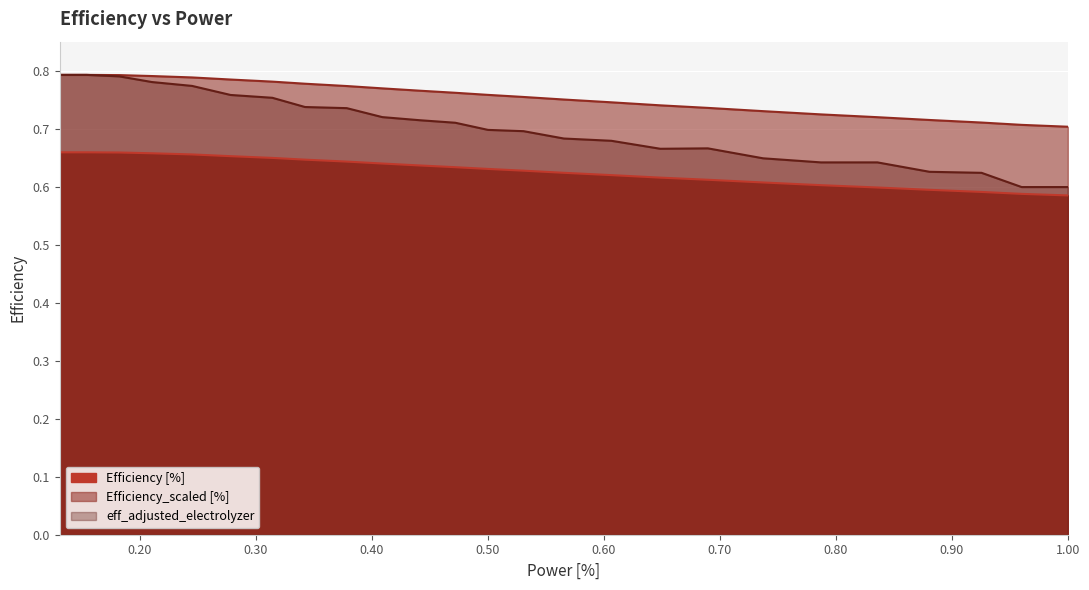

At which category does eff_adjusted_electrolyzer reach its first local valley?

0.64867